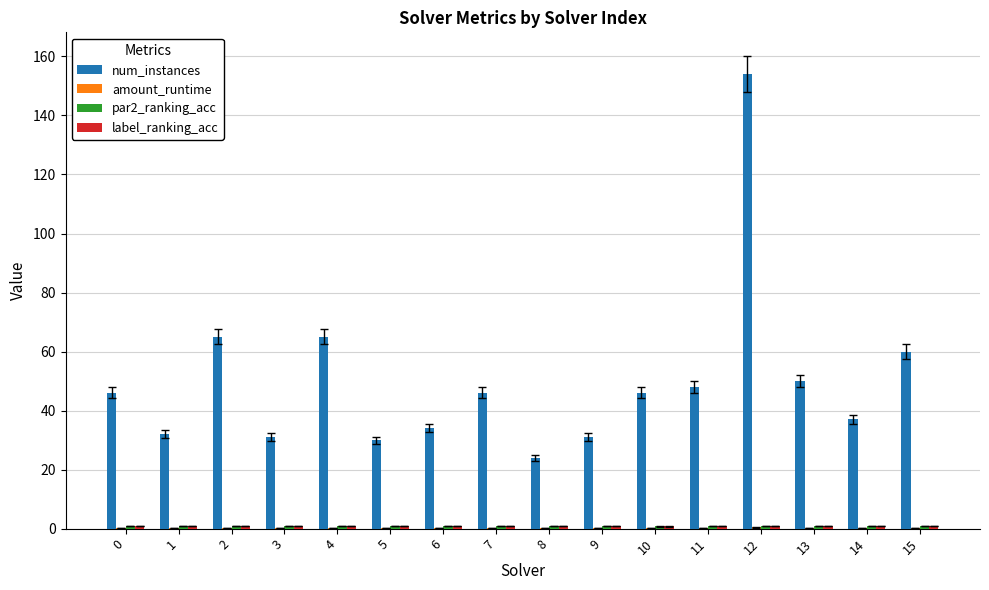

What is the spread (max minus min) of values at 7?

45.9